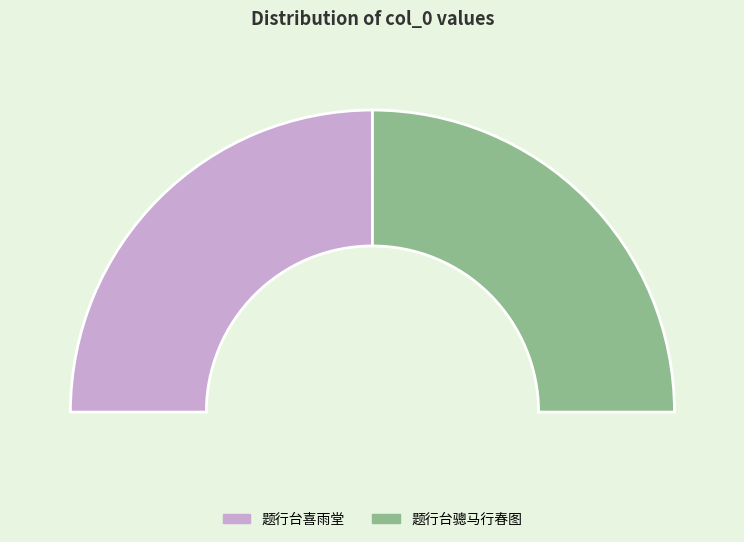

What is the majority slice?

题行台喜雨堂